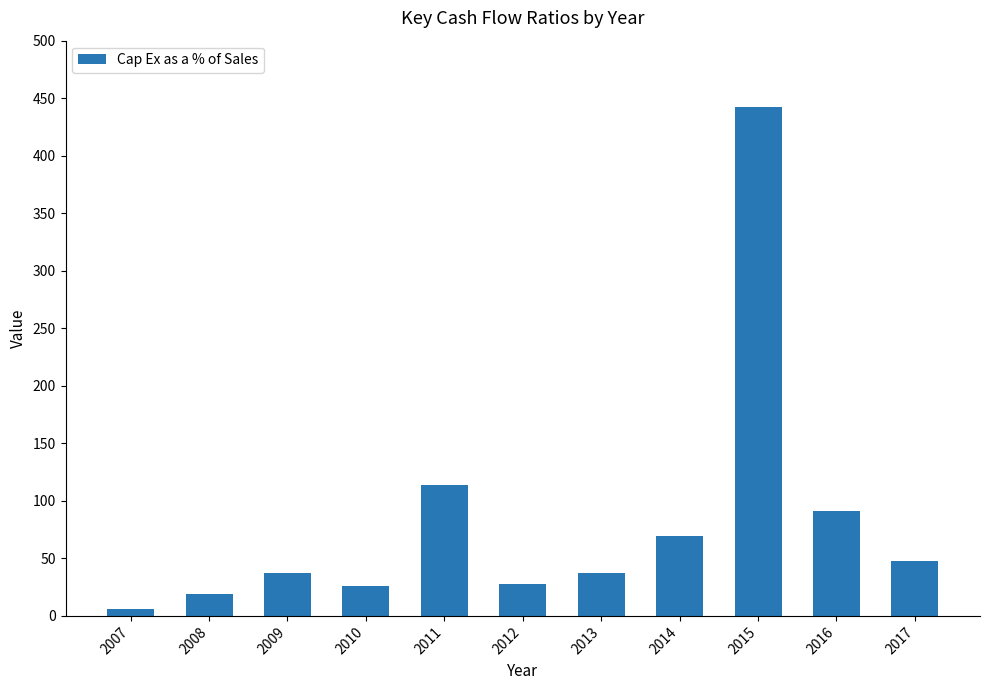

What is the change in value from 2016 to 2017?

-43.8